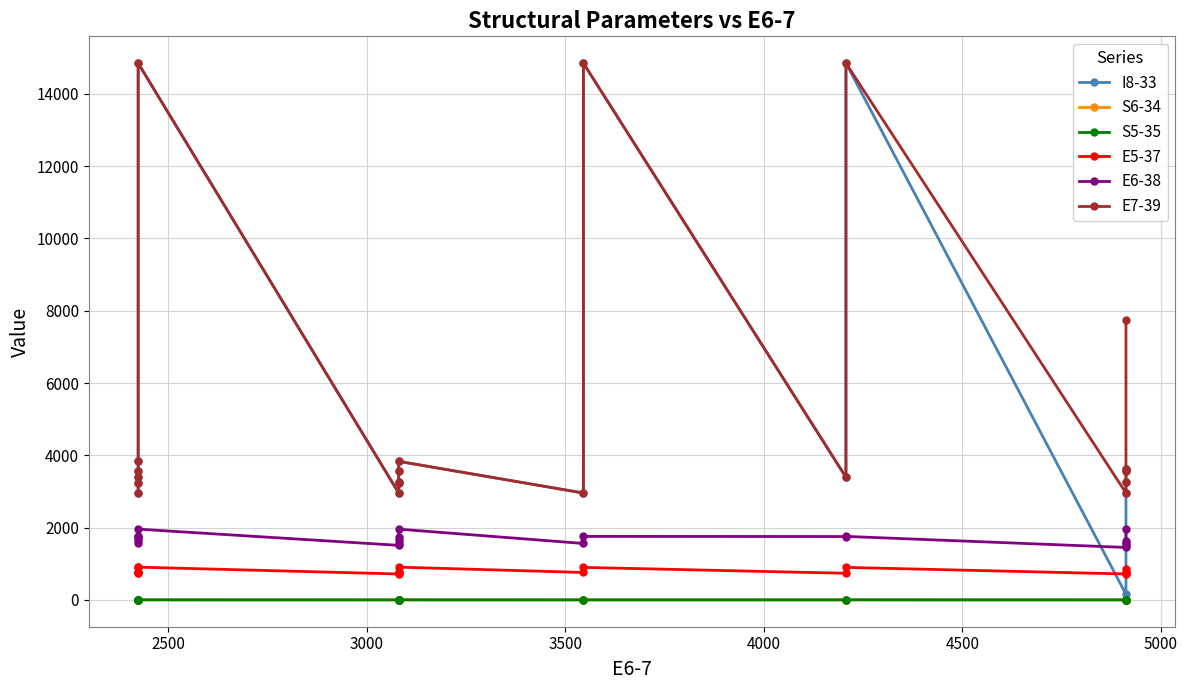

List the series in order of their peak value, lowest first.

S6-34, S5-35, E5-37, E6-38, I8-33, E7-39